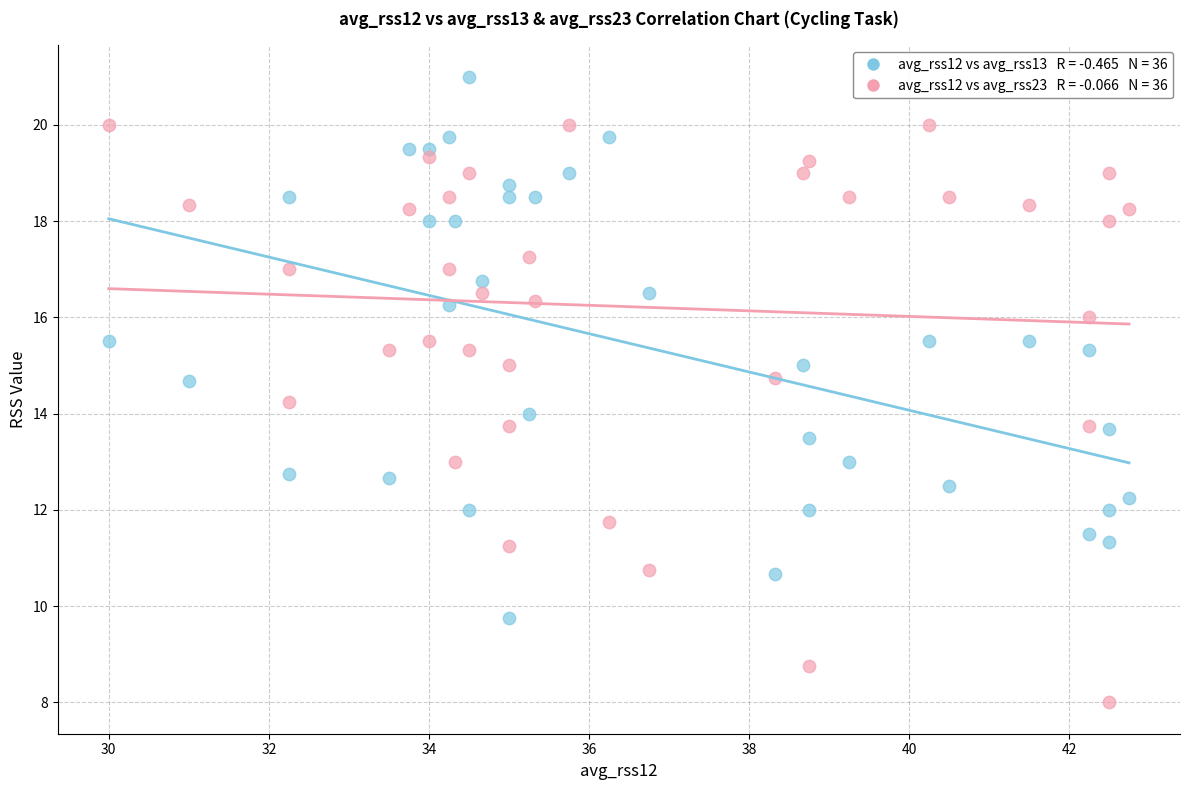

Across all data points, what is the range of X values (max minus min)?

12.8